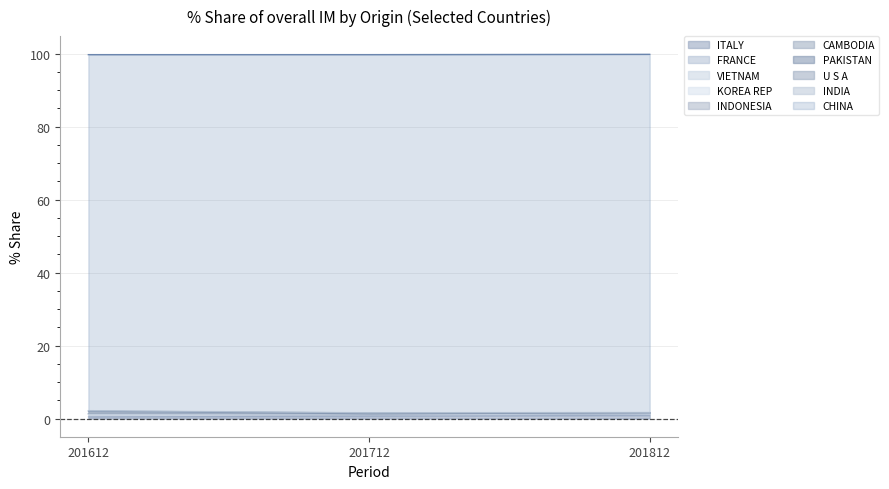

What is the average value of the 201812_% Share series?

10.0